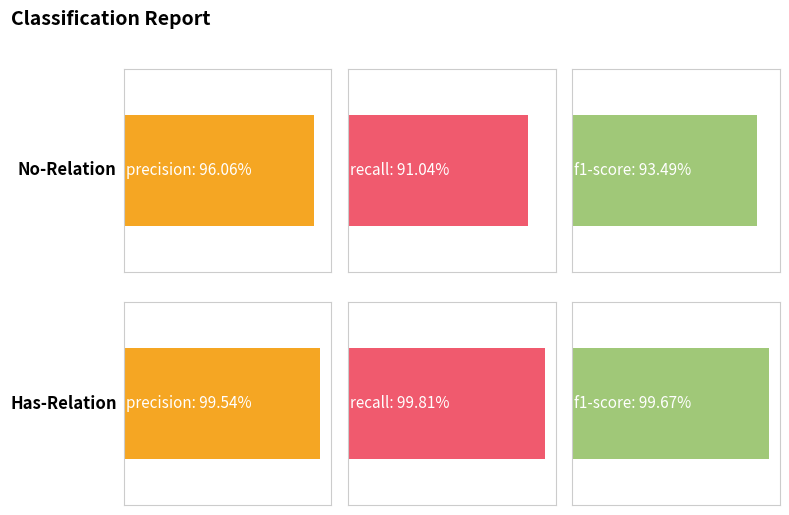

What are all the series names shown in the legend?

precision, recall, f1-score